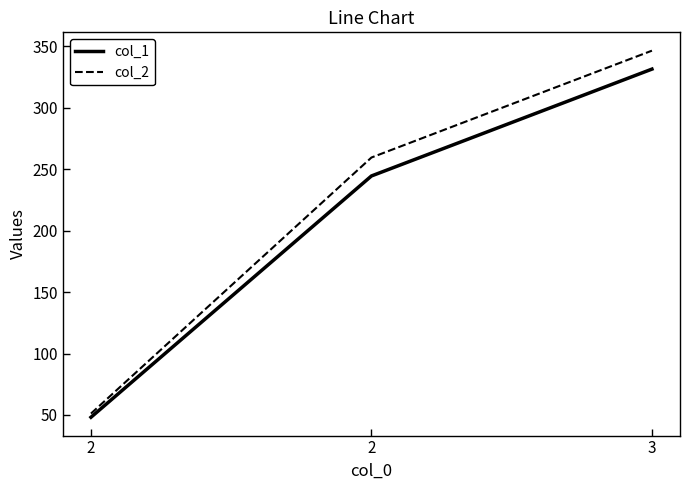

What are all the series names shown in the legend?

col_1, col_2